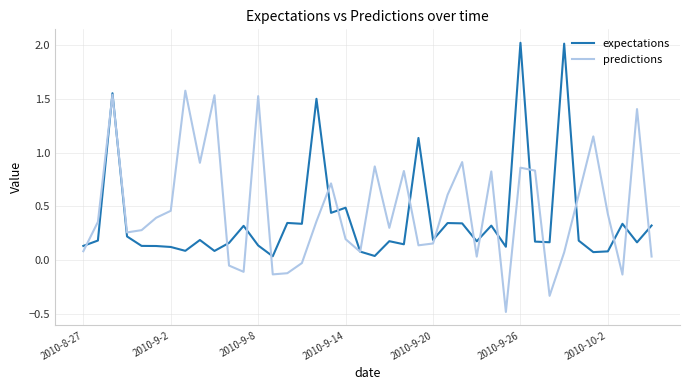

What is the maximum value for expectations?

2.0